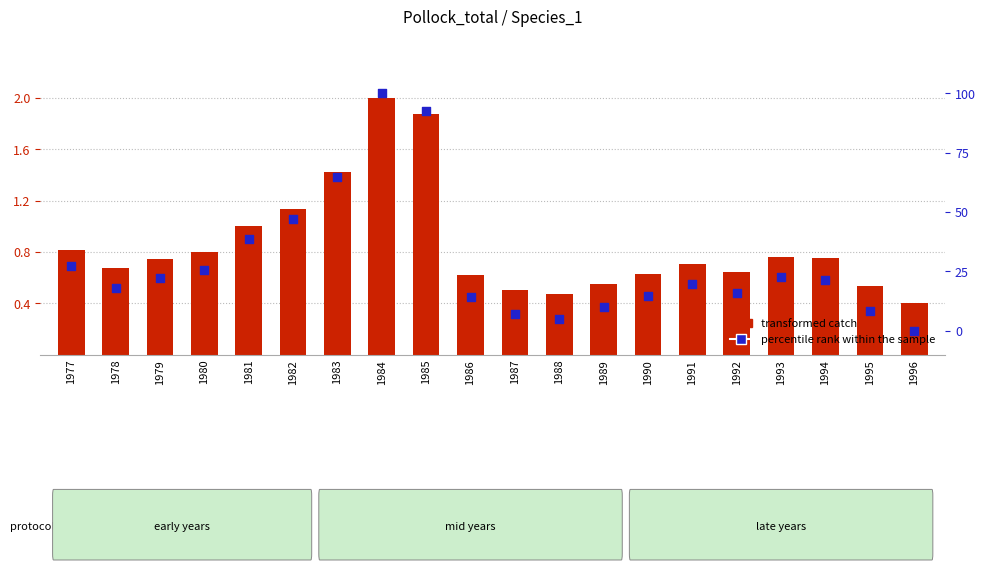

At how many categories does at least one series exceed 19?

11